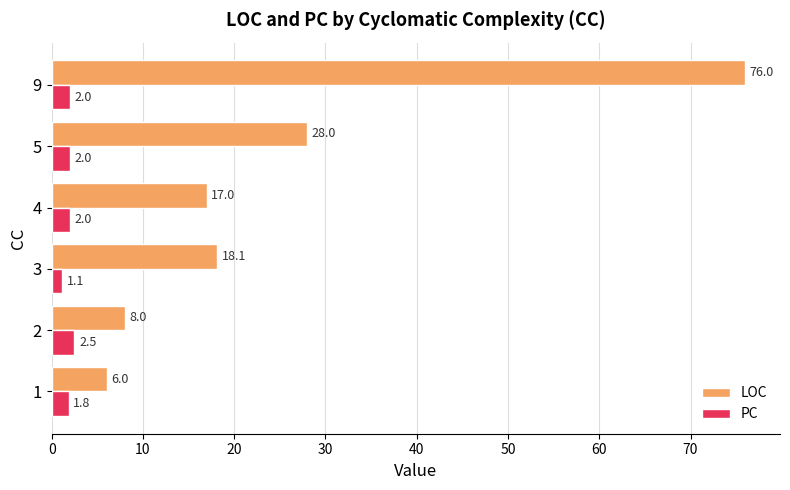

List the series in order of their overall mean, lowest first.

PC, LOC